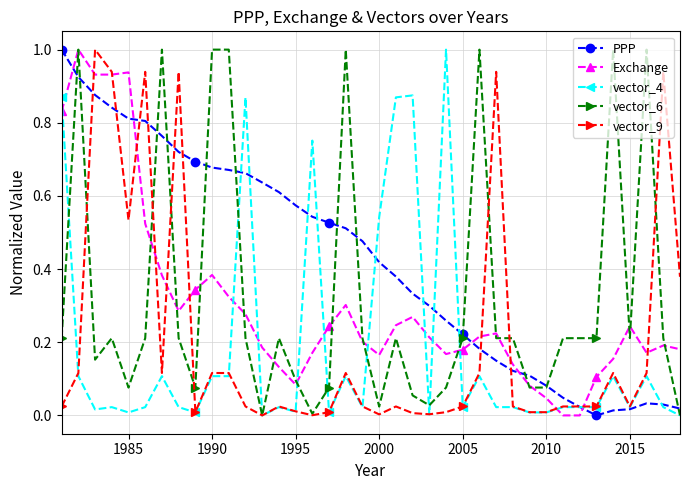

What is the highest value of the vector_6 series?

1.0